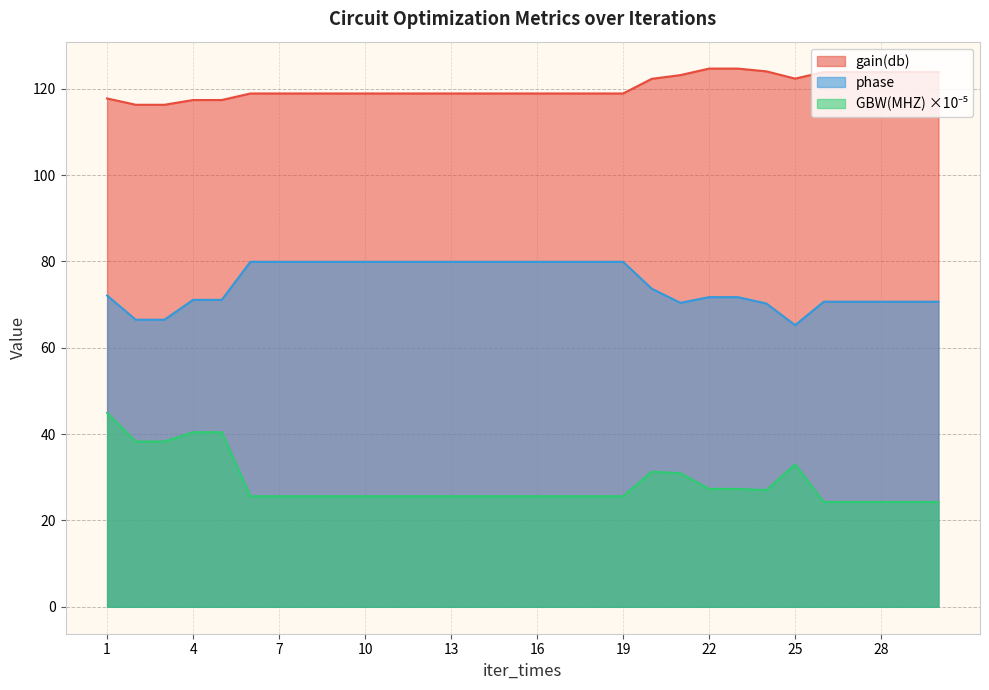

What is the smallest value displayed?

24.3